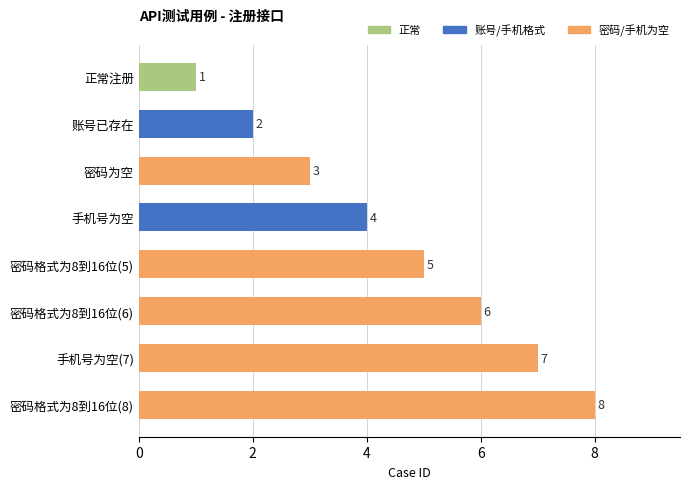

How many distinct data groups are displayed?

1